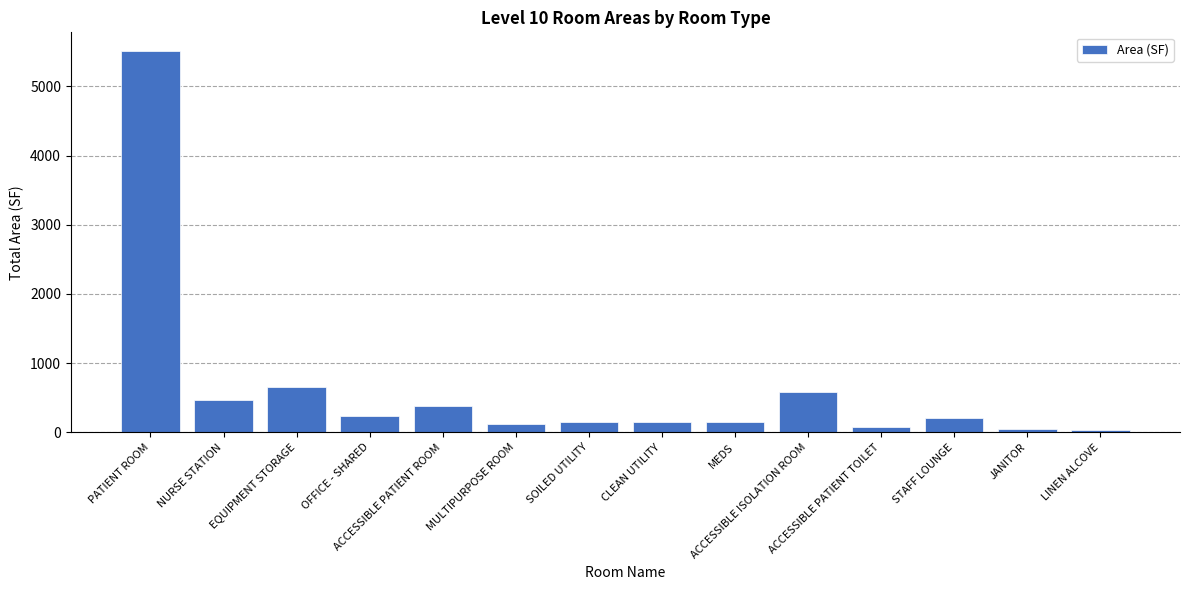

Which has a higher value, ACCESSIBLE PATIENT TOILET or SOILED UTILITY?

SOILED UTILITY